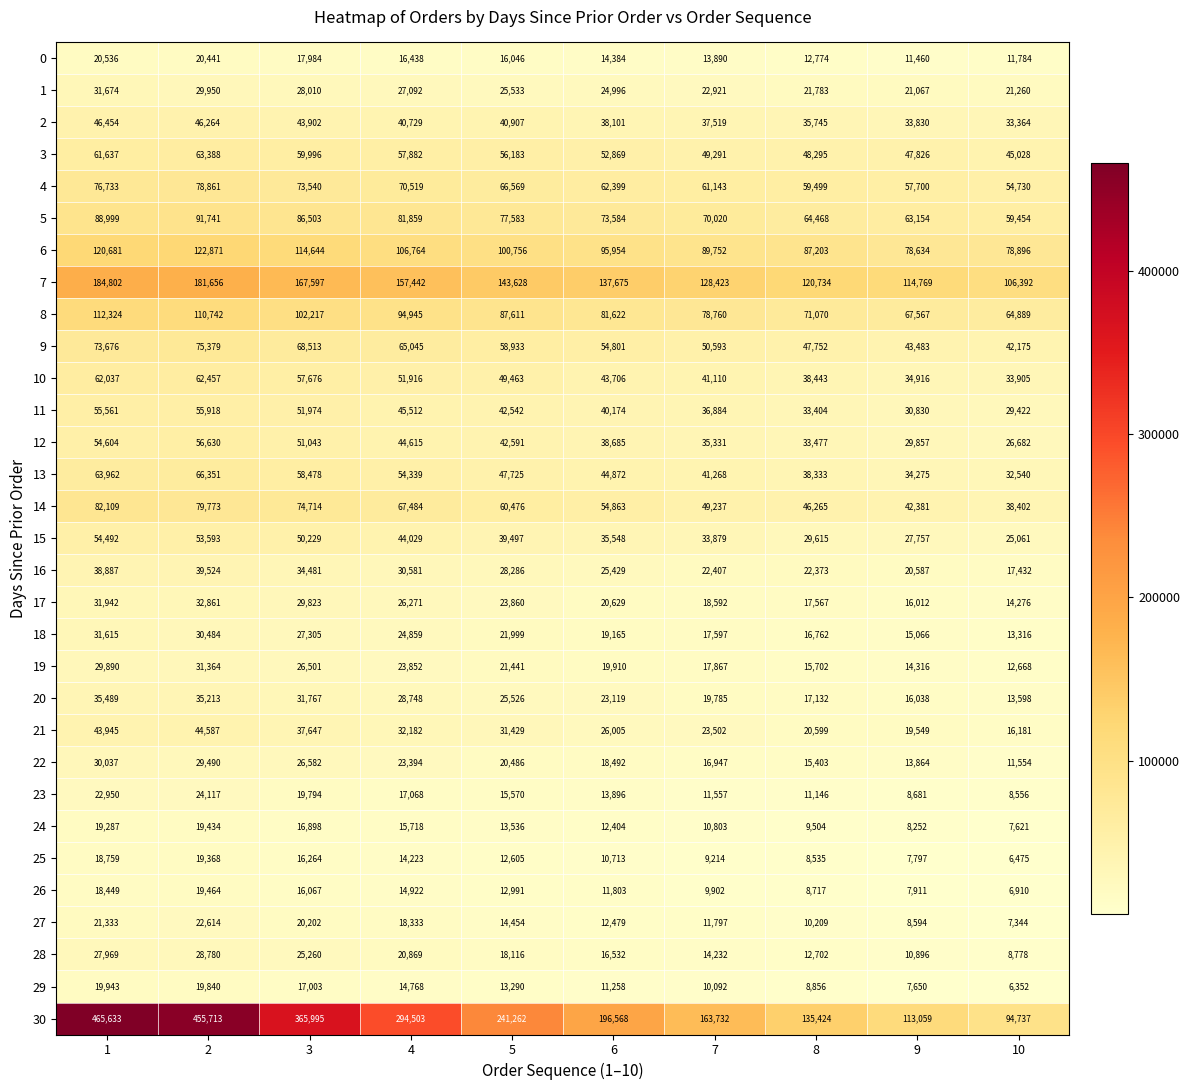

True or false: 17 has a value of 16012 at 9.

True